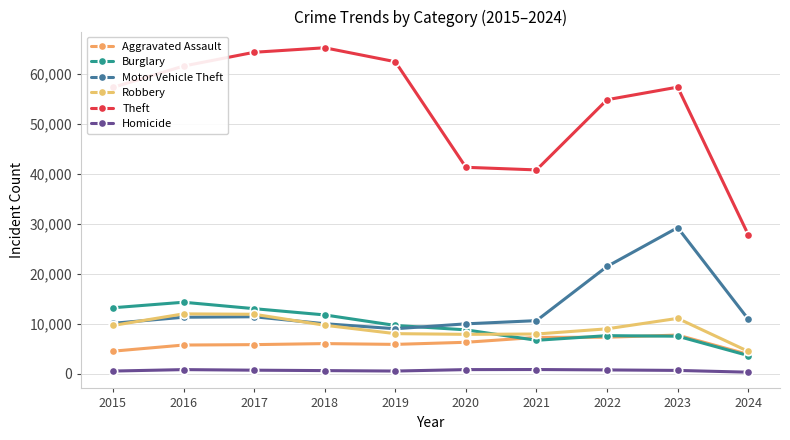

Reading left to right, extract all data points from this chart.

Aggravated Assault: 2015=4480	2016=5712	2017=5793	2018=6001	2019=5841	2020=6264	2021=7242	2022=7280	2023=7709	2024=3838
Burglary: 2015=13184	2016=14289	2017=13001	2018=11747	2019=9638	2020=8758	2021=6662	2022=7593	2023=7482	2024=3605
Motor Vehicle Theft: 2015=10068	2016=11285	2017=11380	2018=9985	2019=8977	2020=9959	2021=10603	2022=21461	2023=29243	2024=10900
Robbery: 2015=9638	2016=11960	2017=11880	2018=9681	2019=7995	2020=7855	2021=7920	2022=8962	2023=11056	2024=4443
Theft: 2015=57351	2016=61623	2017=64386	2018=65289	2019=62495	2020=41335	2021=40810	2022=54878	2023=57401	2024=27832
Homicide: 2015=496	2016=786	2017=672	2018=588	2019=499	2020=787	2021=804	2022=724	2023=625	2024=269